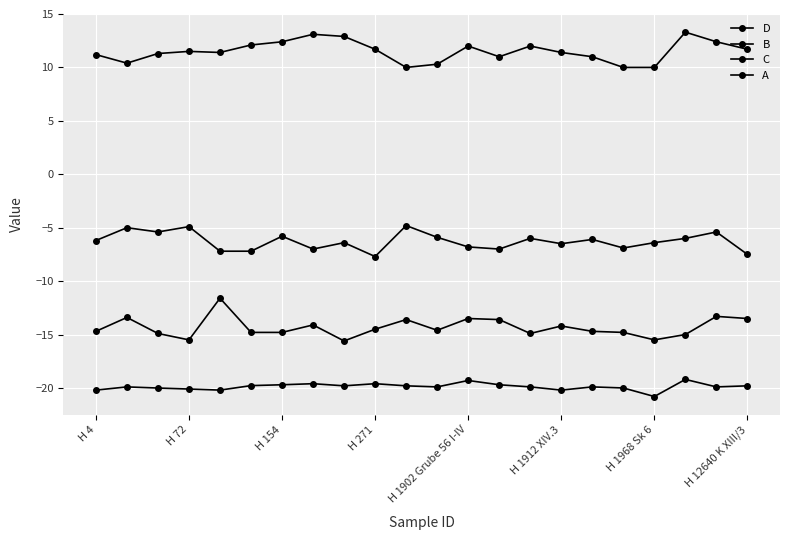

How many interior local valleys does the C series have?

5